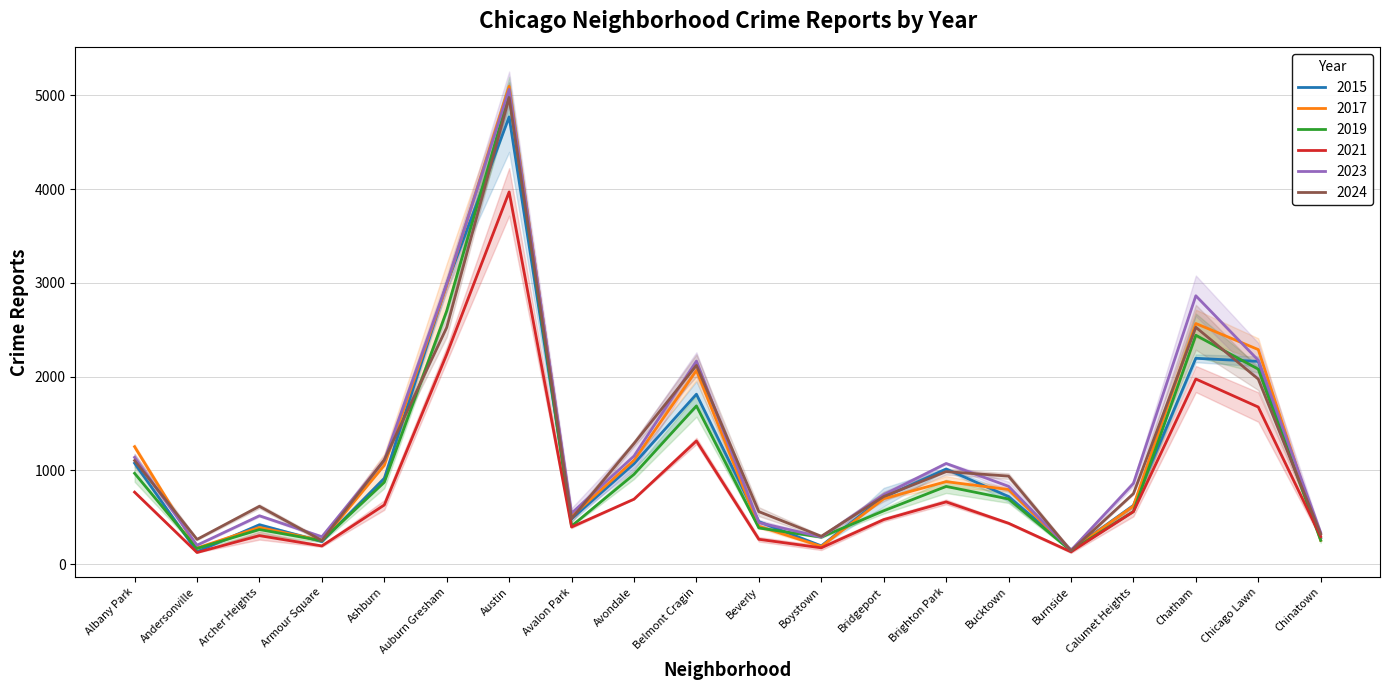

Where do 2015 and 2021 first cross each other?

Chicago Lawn and Chinatown